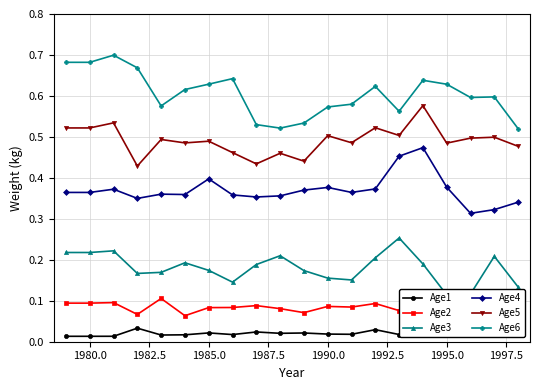

True or false: Age1 and Age4 intersect in this chart.

False